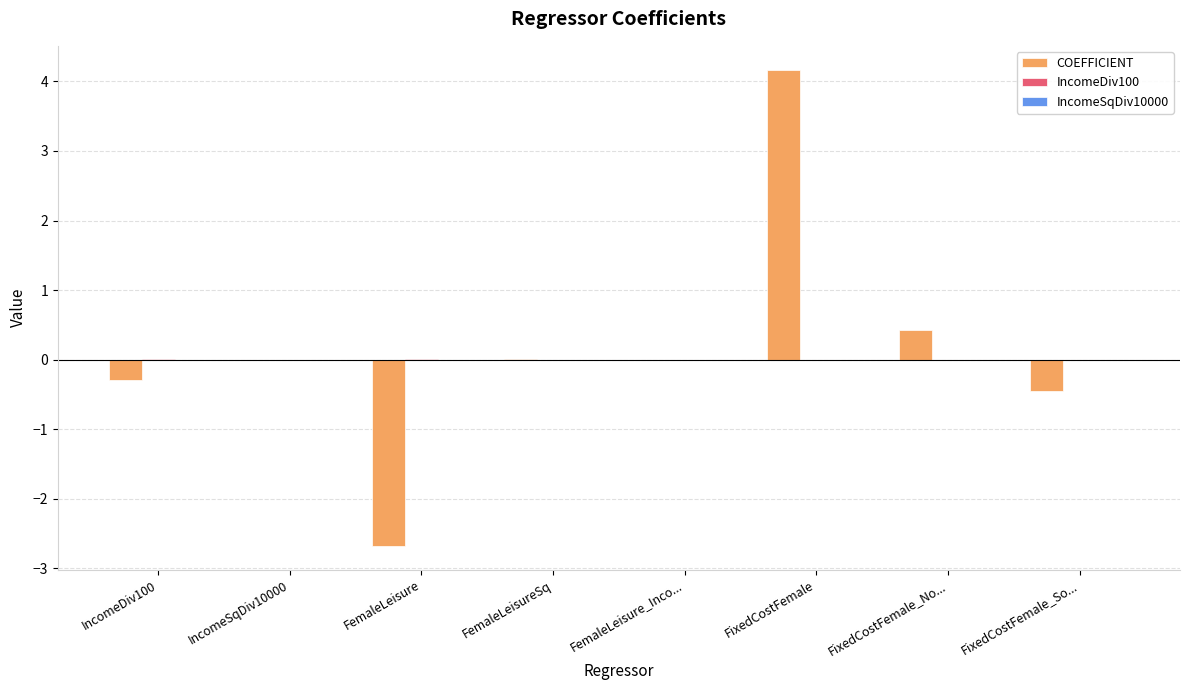

At which category is the sum across all series the highest?

FixedCostFemale